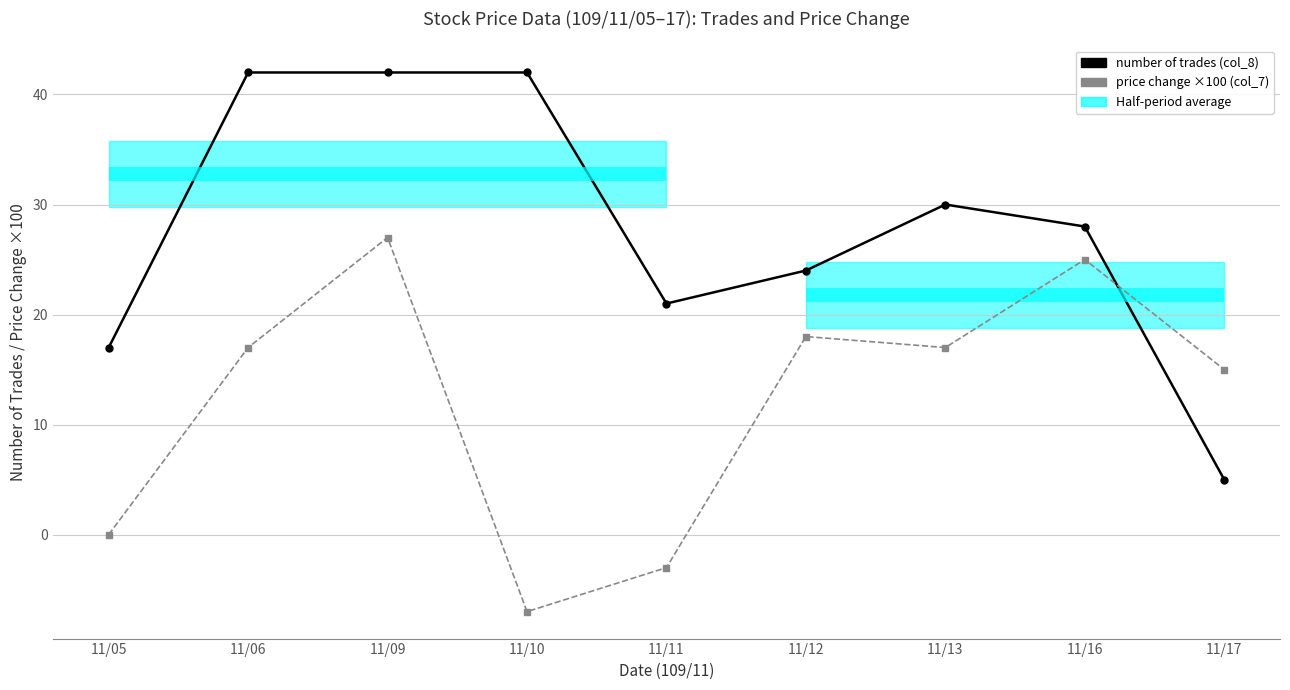

What is the sum of the number of trades (col_8) values at 11/10 and 11/09?

84.0